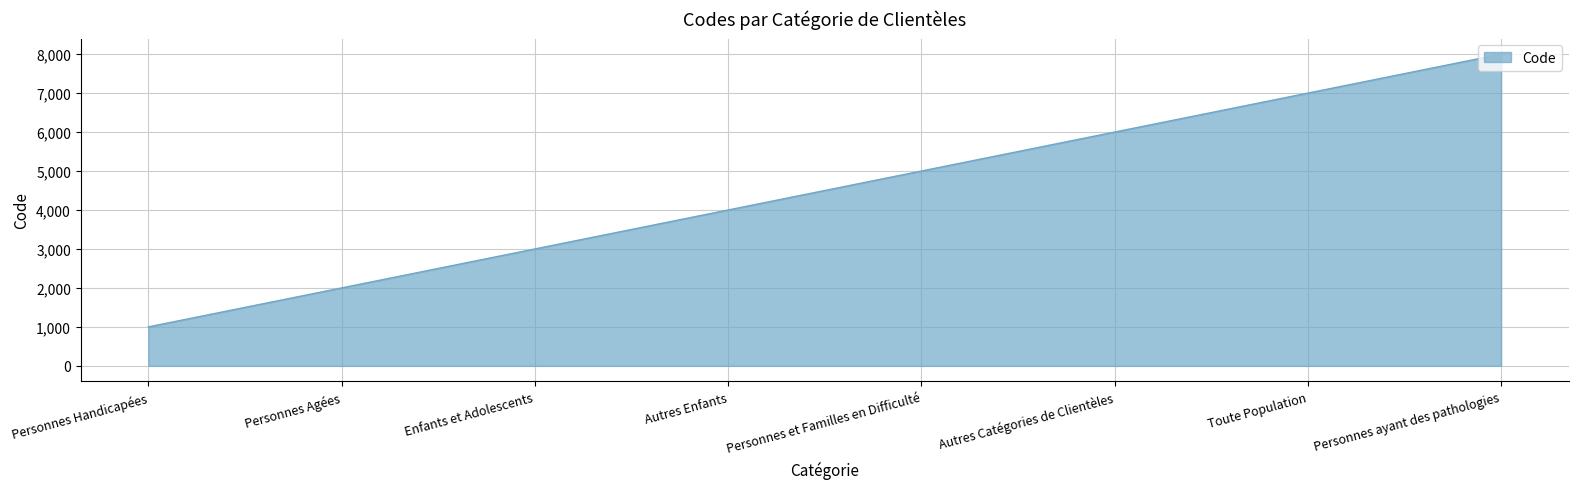

List the labels in order of value, smallest first.

Personnes Handicapées, Personnes Agées, Enfants et Adolescents, Autres Enfants, Personnes et Familles en Difficulté, Autres Catégories de Clientèles, Toute Population, Personnes ayant des pathologies